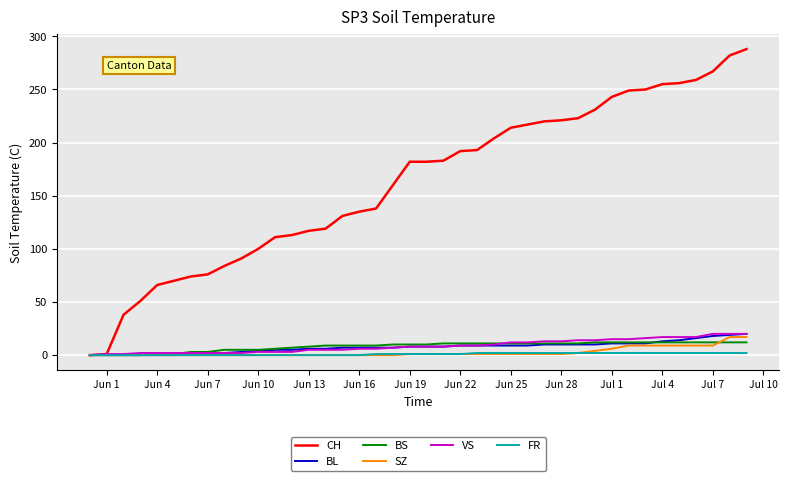

What is the greatest value displayed?

288